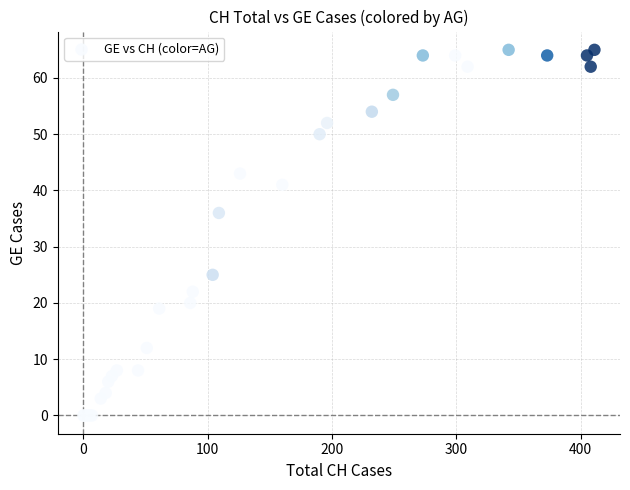

What Y value in the scatter plot is closest to 32?

36